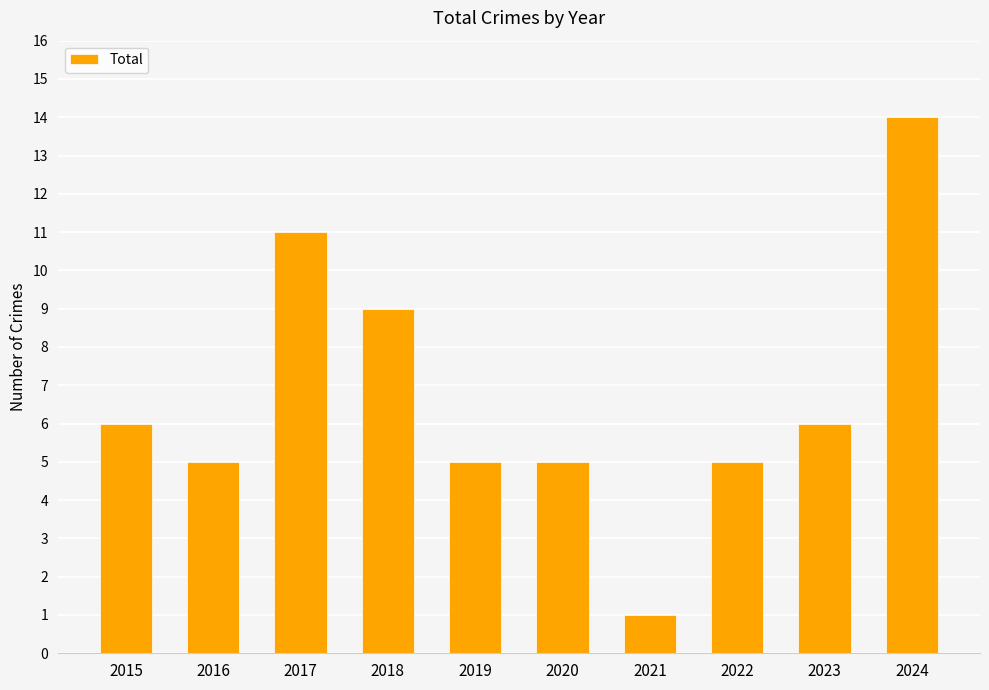

Is it true that the value at 2023 is 6?

True